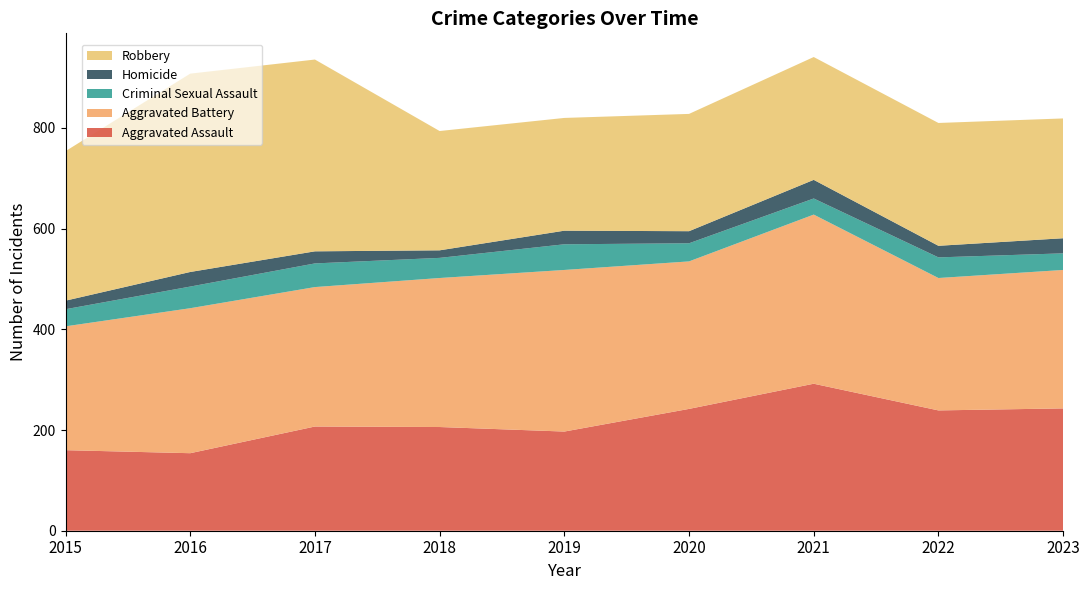

Reading left to right, extract all data points from this chart.

Aggravated Assault: 2015=160	2016=154	2017=207	2018=206	2019=197	2020=242	2021=292	2022=239	2023=243
Aggravated Battery: 2015=246	2016=288	2017=277	2018=296	2019=321	2020=293	2021=336	2022=263	2023=275
Criminal Sexual Assault: 2015=34	2016=43	2017=47	2018=40	2019=51	2020=36	2021=32	2022=41	2023=33
Homicide: 2015=17	2016=29	2017=24	2018=15	2019=27	2020=24	2021=37	2022=23	2023=30
Robbery: 2015=297	2016=394	2017=381	2018=237	2019=224	2020=233	2021=244	2022=244	2023=238